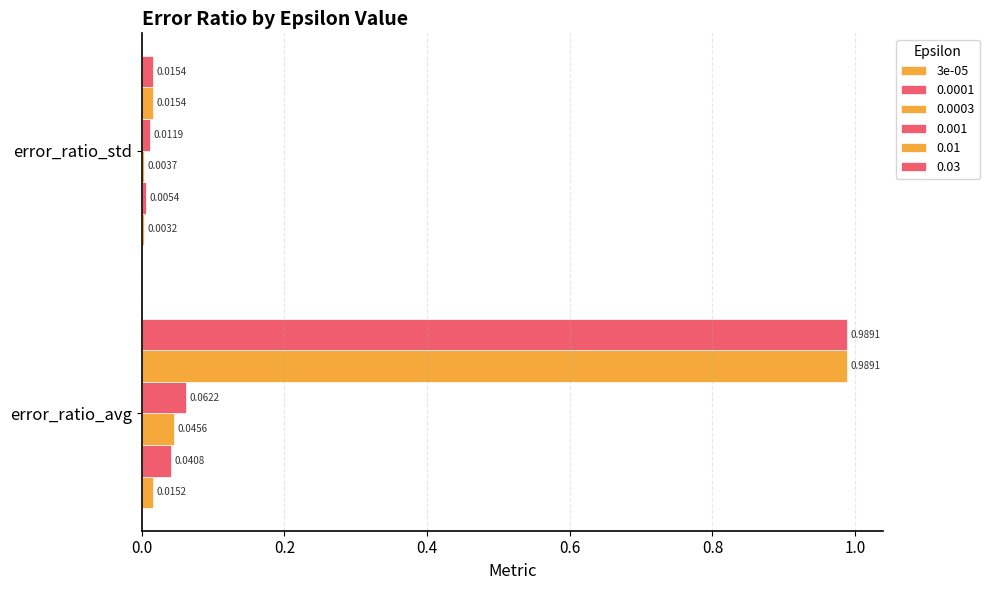

Count the number of categories in the chart.

2